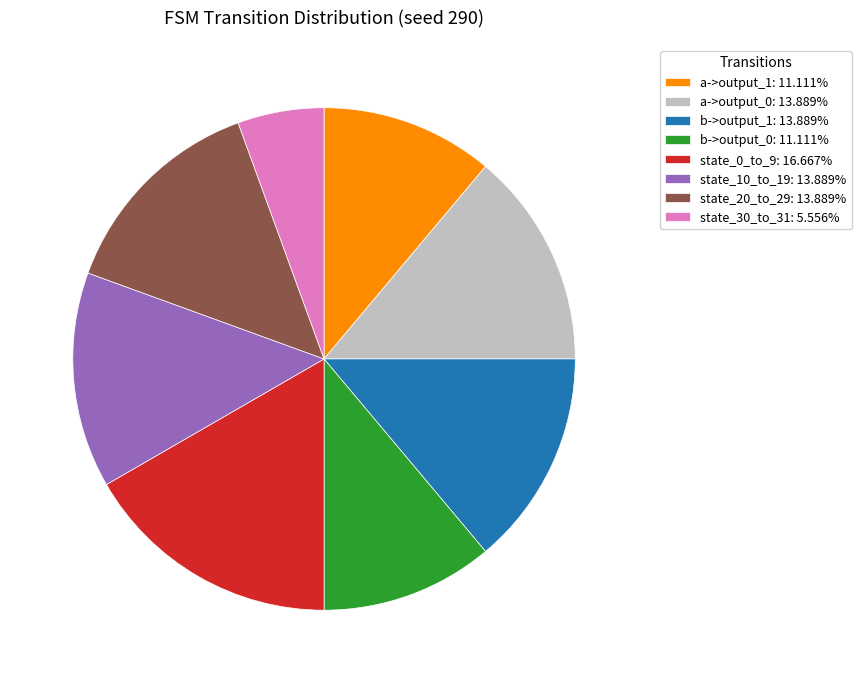

Is the sum of state_20_to_29: 13.889% and state_30_to_31: 5.556% greater than half?

No